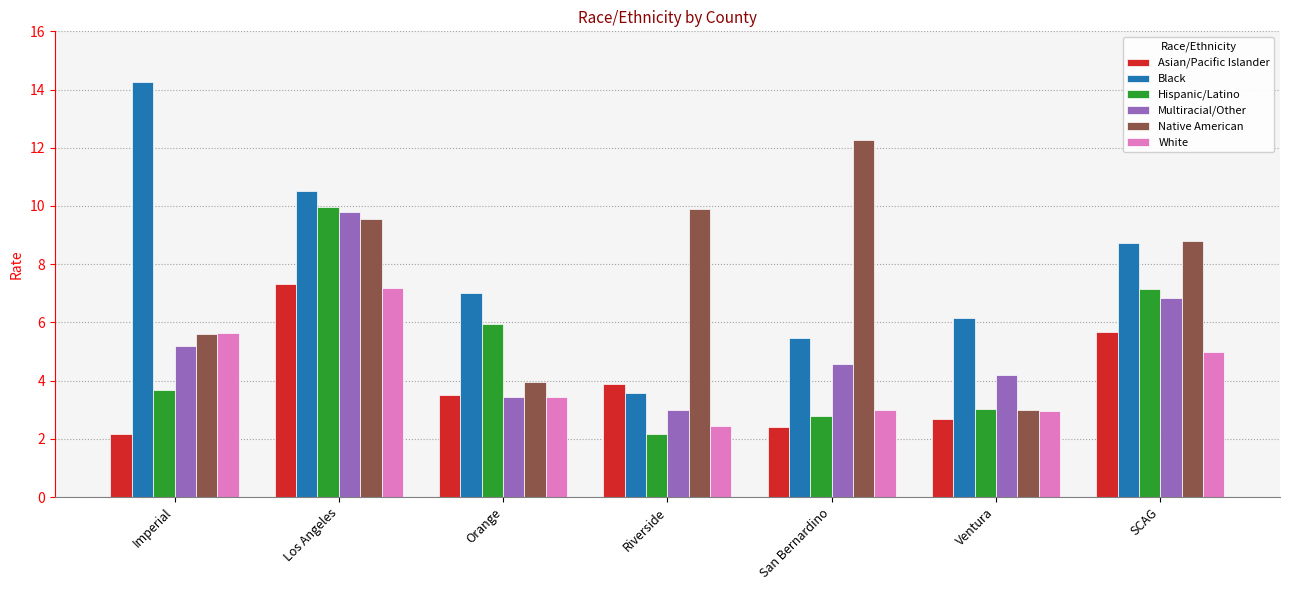

What is the label of the 5th bar from the left?

San Bernardino